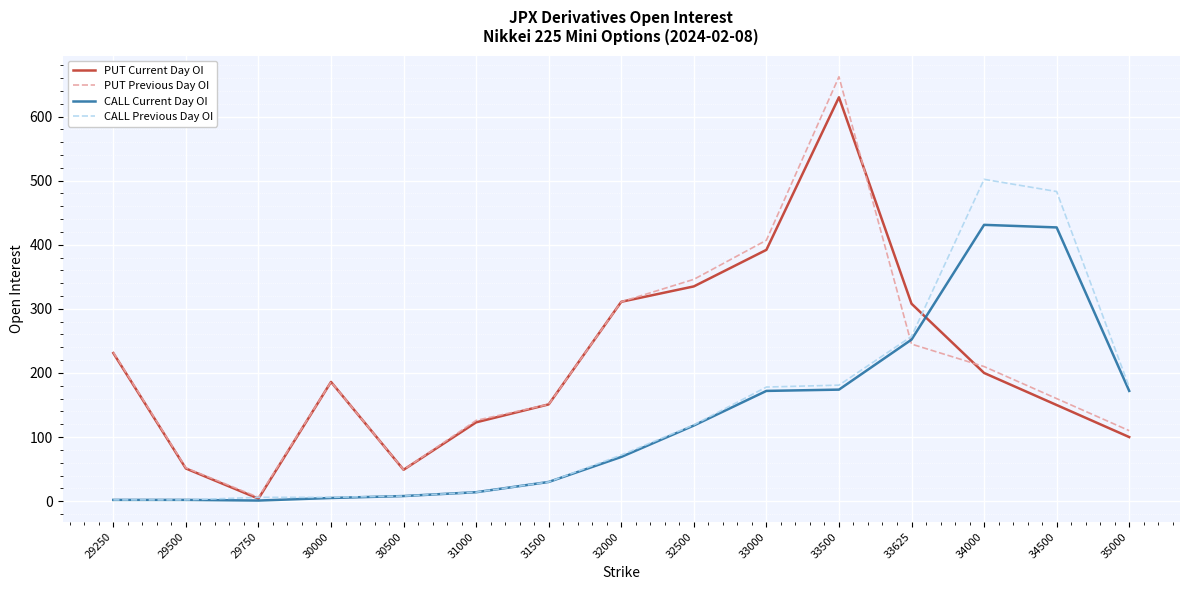

Which category has the highest value in the PUT Current Day OI series?

33500